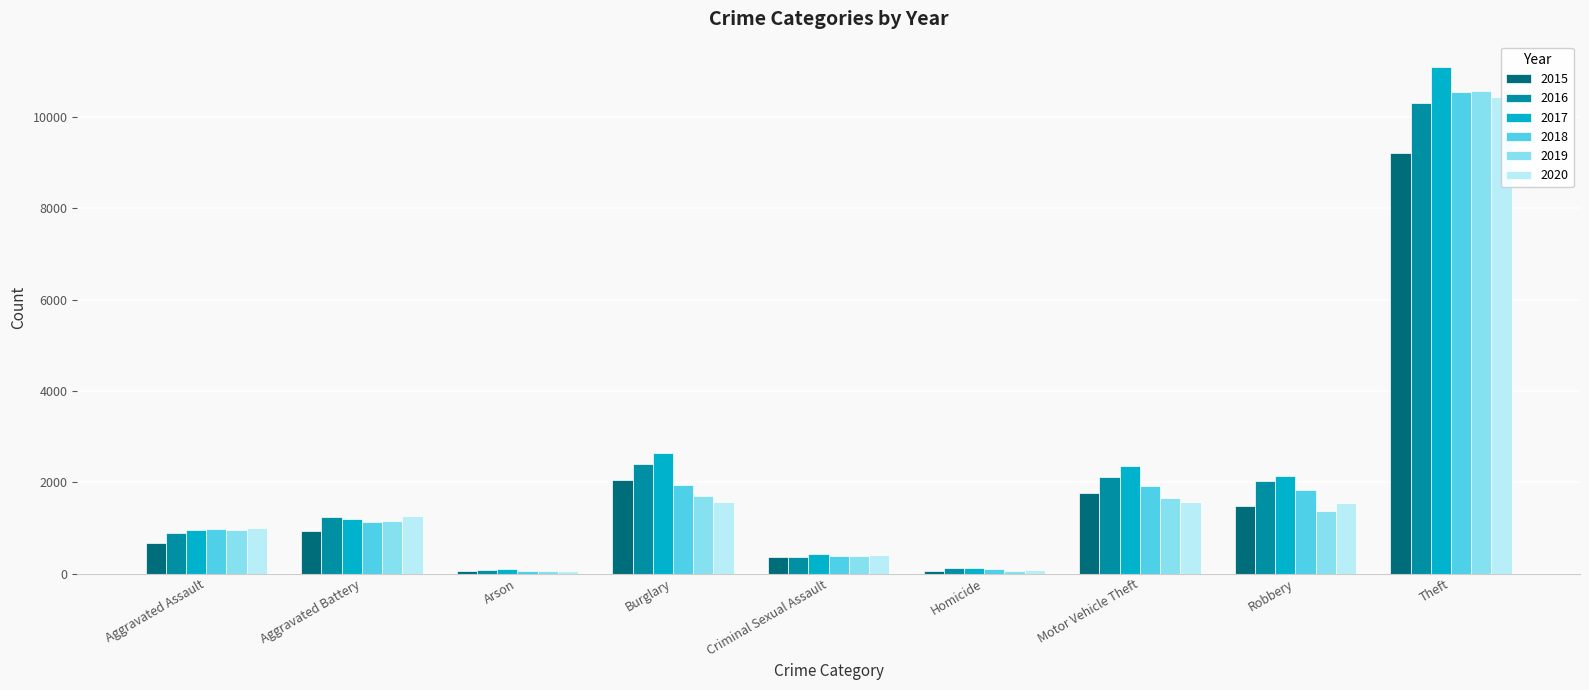

The 2016 series shows 2918 at Robbery. True or false?

False